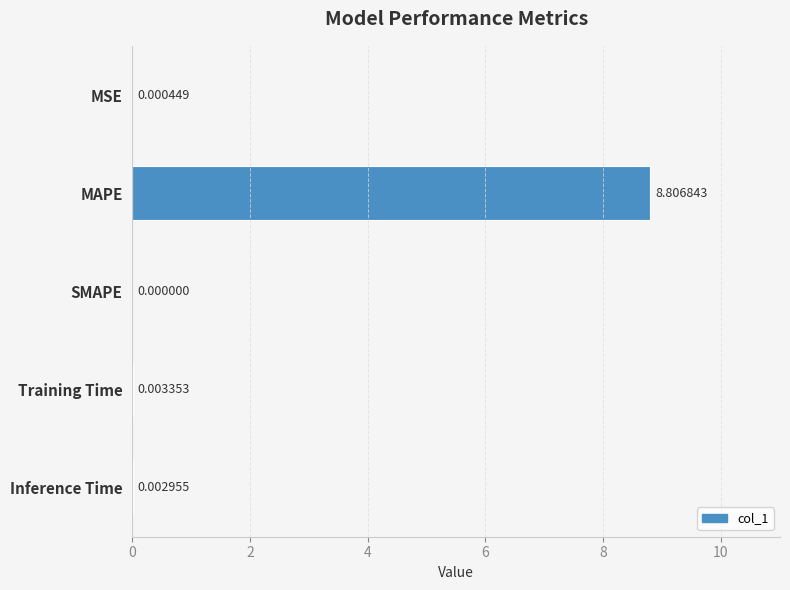

Which label corresponds to the largest value in the chart?

MAPE